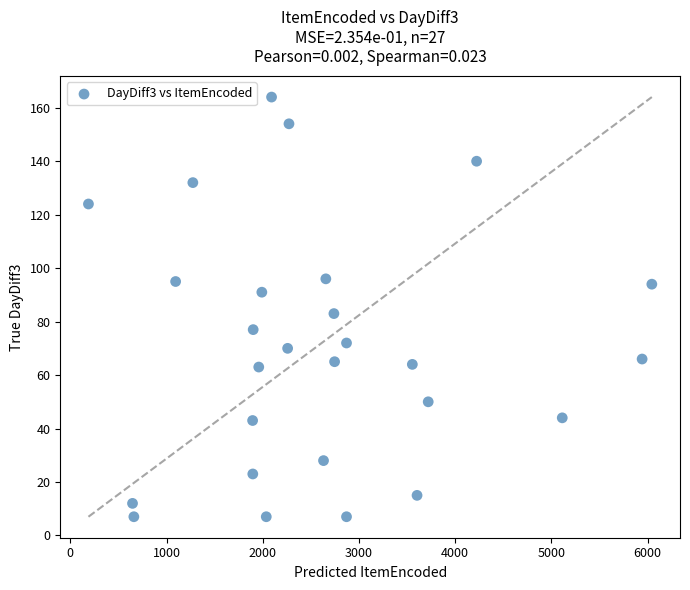

What Y value in the scatter plot is closest to 85?

83